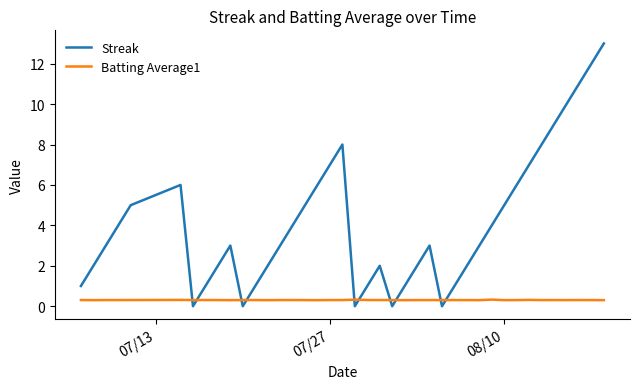

True or false: Streak and Batting Average1 cross at least once.

True